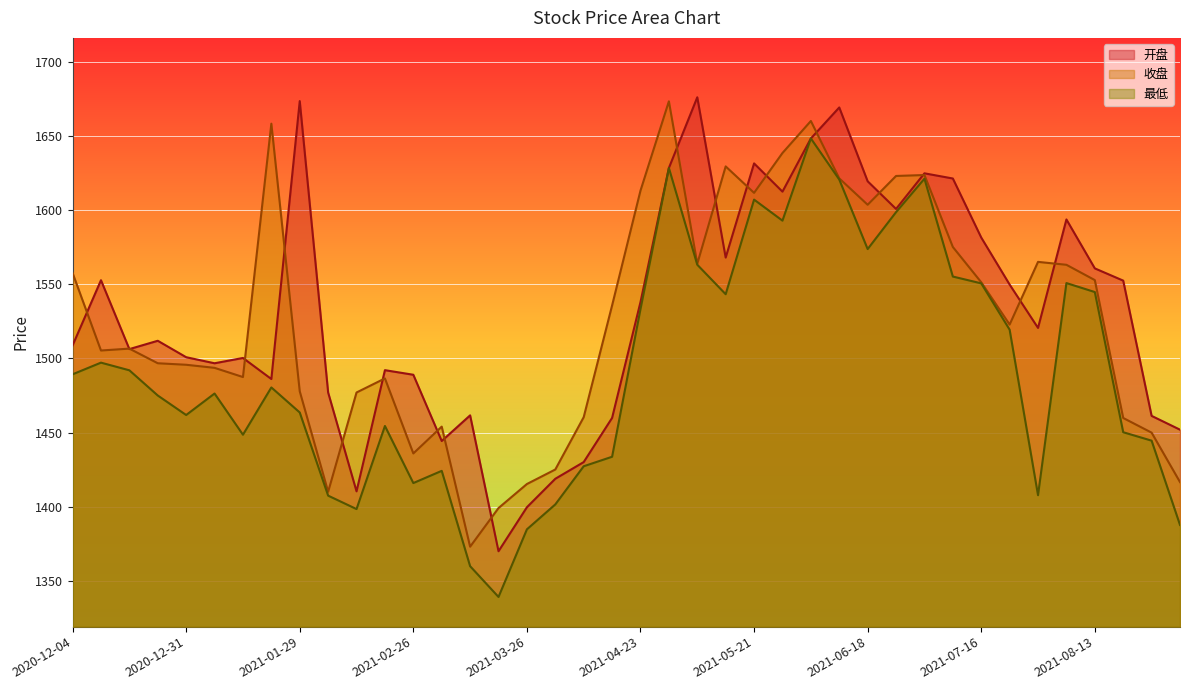

What is the spread (max minus min) of values at 2021-08-06?

42.8